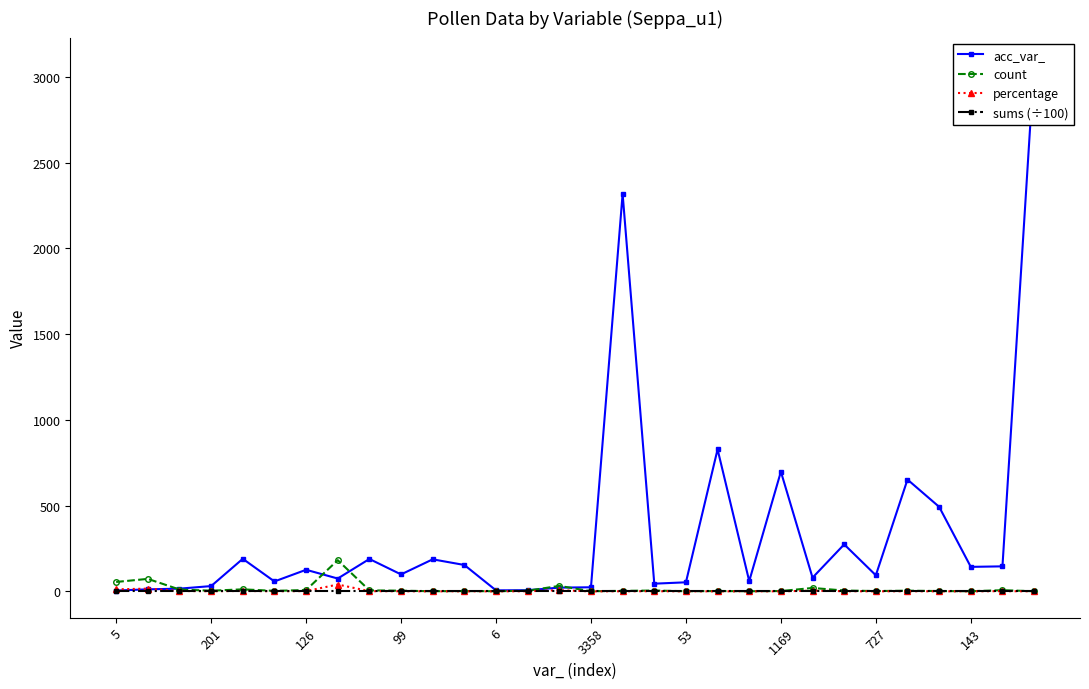

What is the minimum value shown in the chart?

0.2